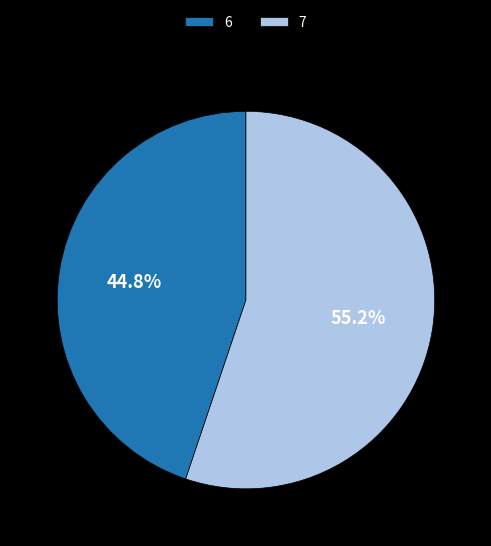

Do 6 and 7 together represent more than half of the pie?

Yes